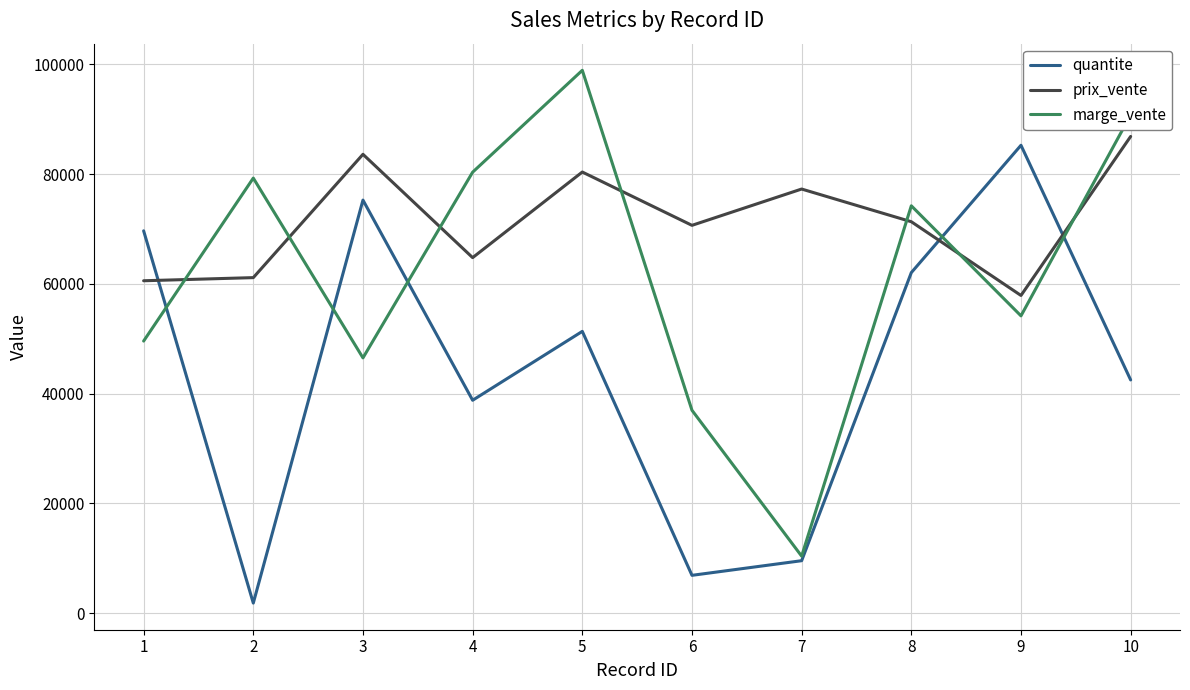

At how many categories does at least one series exceed 18476?

10